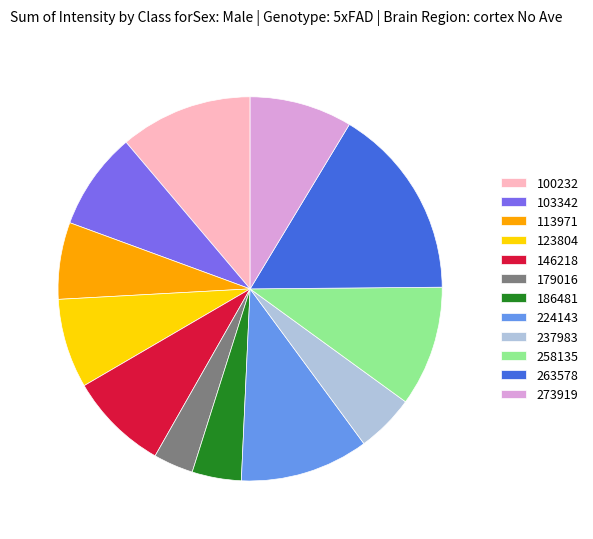

Which category has the biggest portion of the pie?

263578